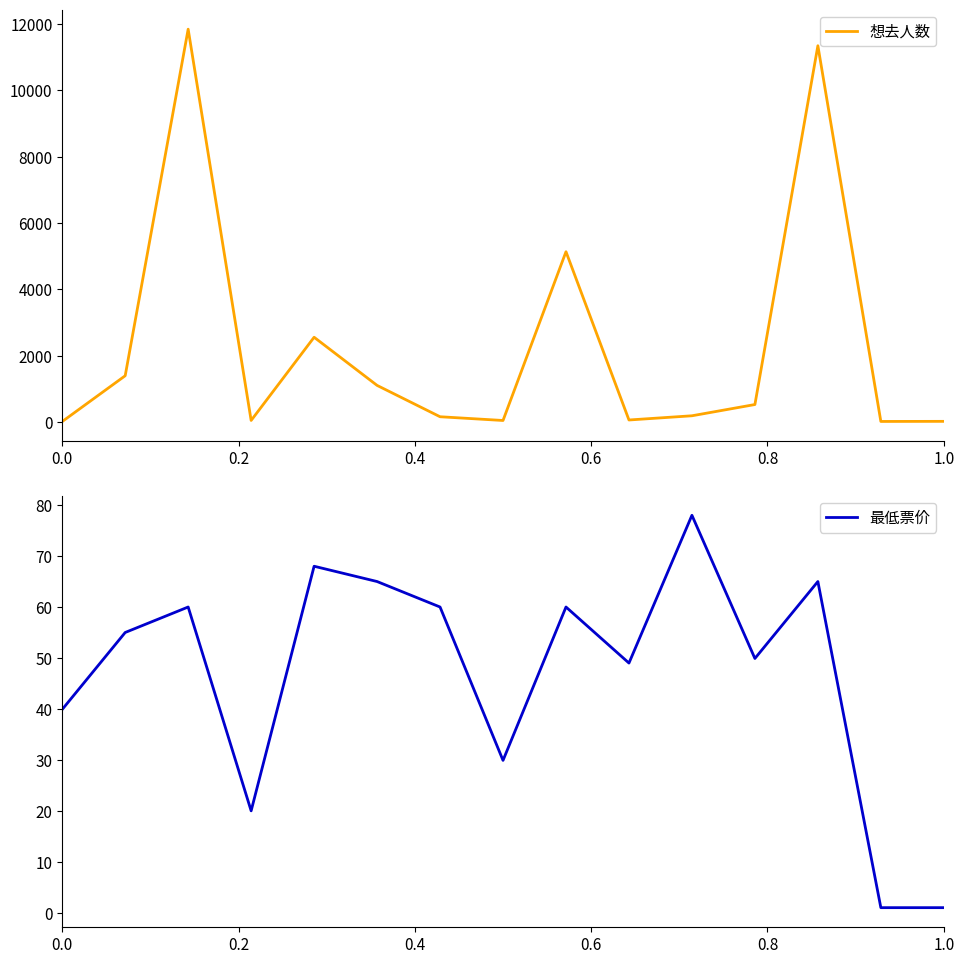

Reading left to right, what are all the values shown in this chart?

想去人数: 16.0	1397.0	11847.0	49.0	2558.0	1106.0	161.0	48.0	5137.0	63.0	190.0	529.0	11348.0	19.0	22.0
最低票价: 39.9	55.0	60.0	20.0	68.0	65.0	60.0	29.9	60.0	49.0	78.0	49.9	65.0	1.0	1.0